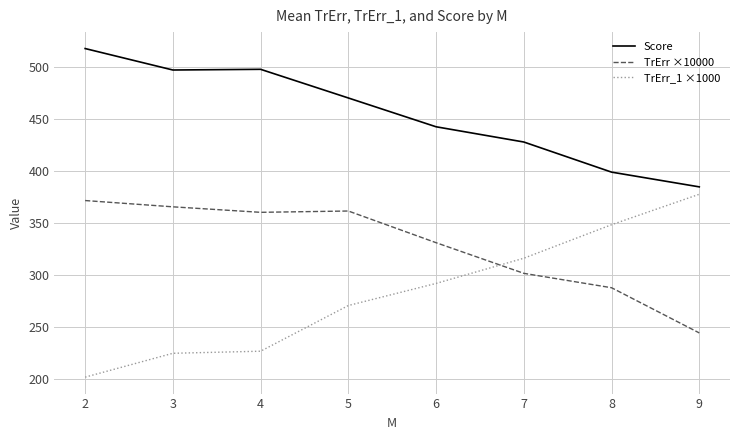

The value of TrErr_1 ×1000 at 9 is 377.7. True or false?

True